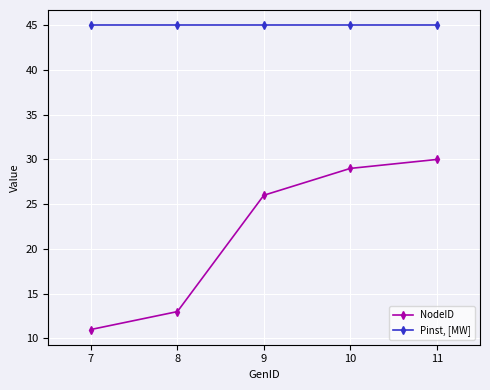

What is the average value of the NodeID series?

22